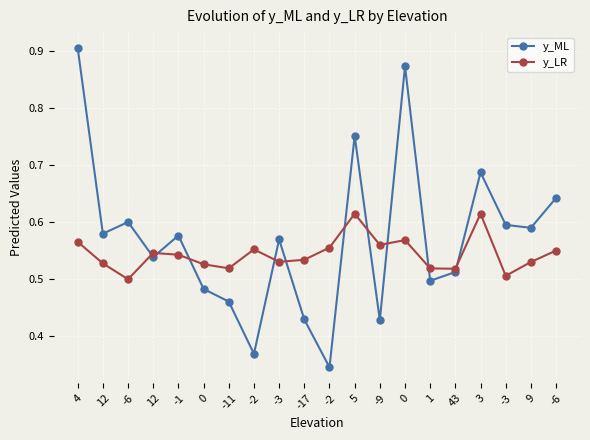

Is this an area chart (filled region under the line)?

No